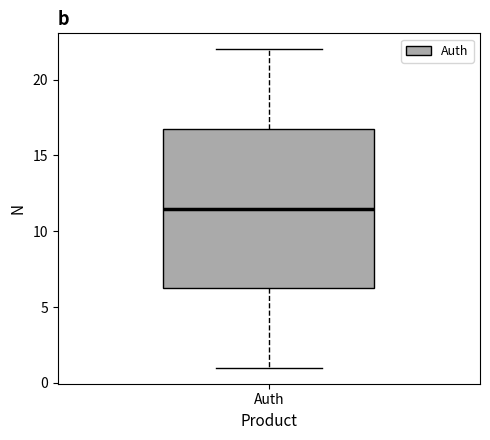

Transcribe this box plot: give where the median line is, the range the box spans, and where the two whiskers end, as read against the y-axis. The values are not printed on the chart, so give them approximately, as read against the axis.

median 11.5, box 6.5 to 17.0, whiskers 1.0 to 22.0